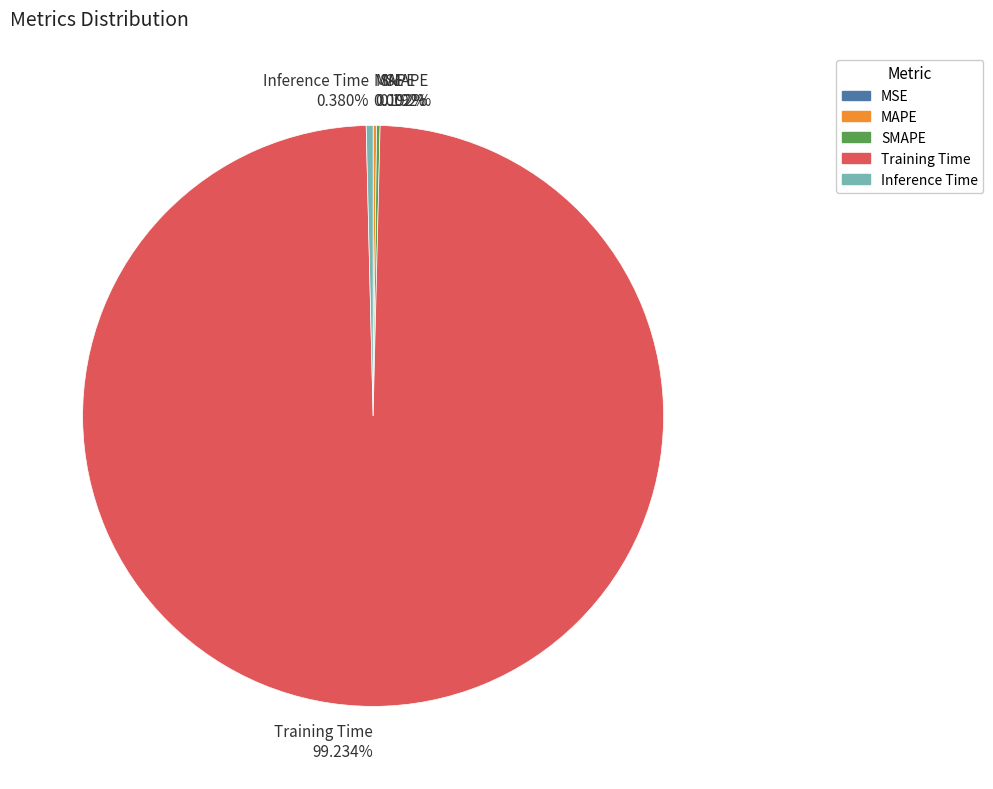

Which has a higher value, Training Time 99.234% or Inference Time 0.380%?

Training Time 99.234%